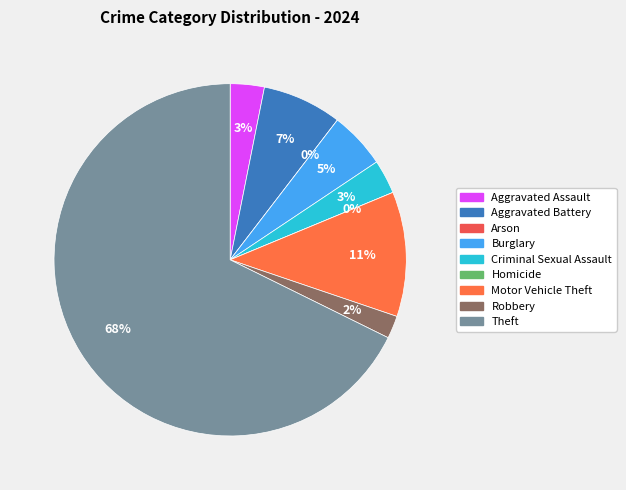

Rank the categories by value from lowest to highest.

Arson, Homicide, Robbery, Aggravated Assault, Criminal Sexual Assault, Burglary, Aggravated Battery, Motor Vehicle Theft, Theft